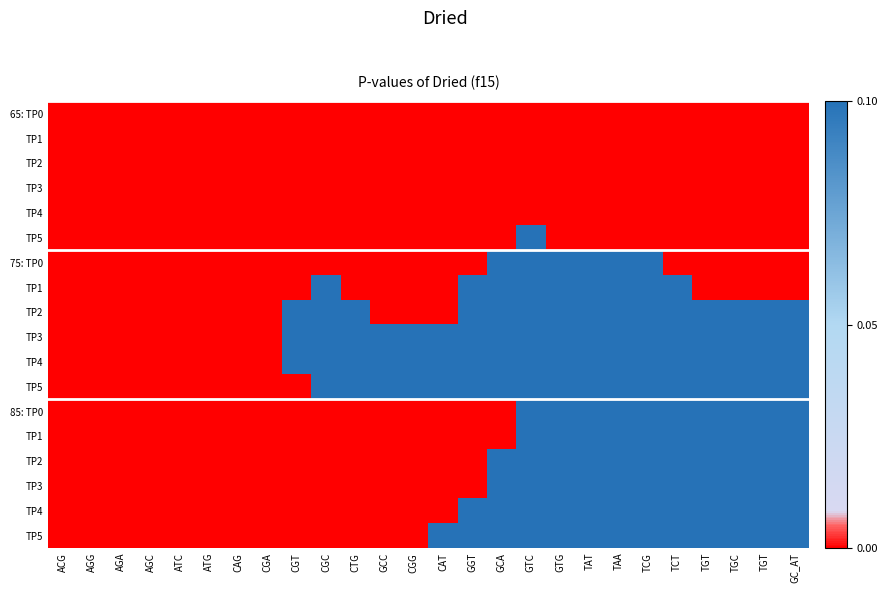

At which category does the chart reach its minimum across all series?

ACG